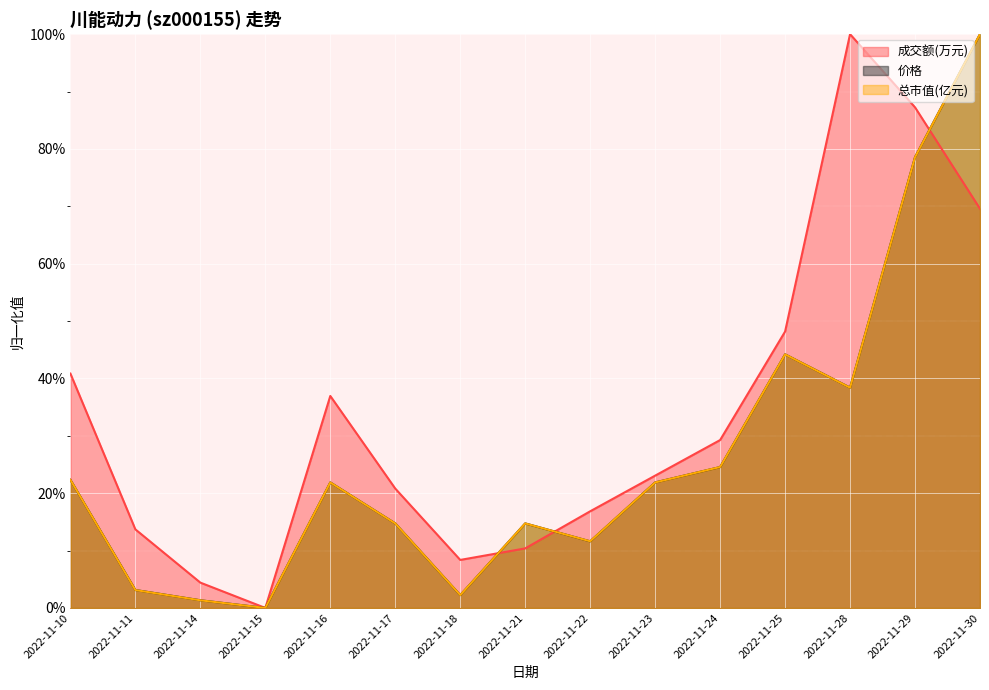

At how many categories does at least one series exceed 1?

14